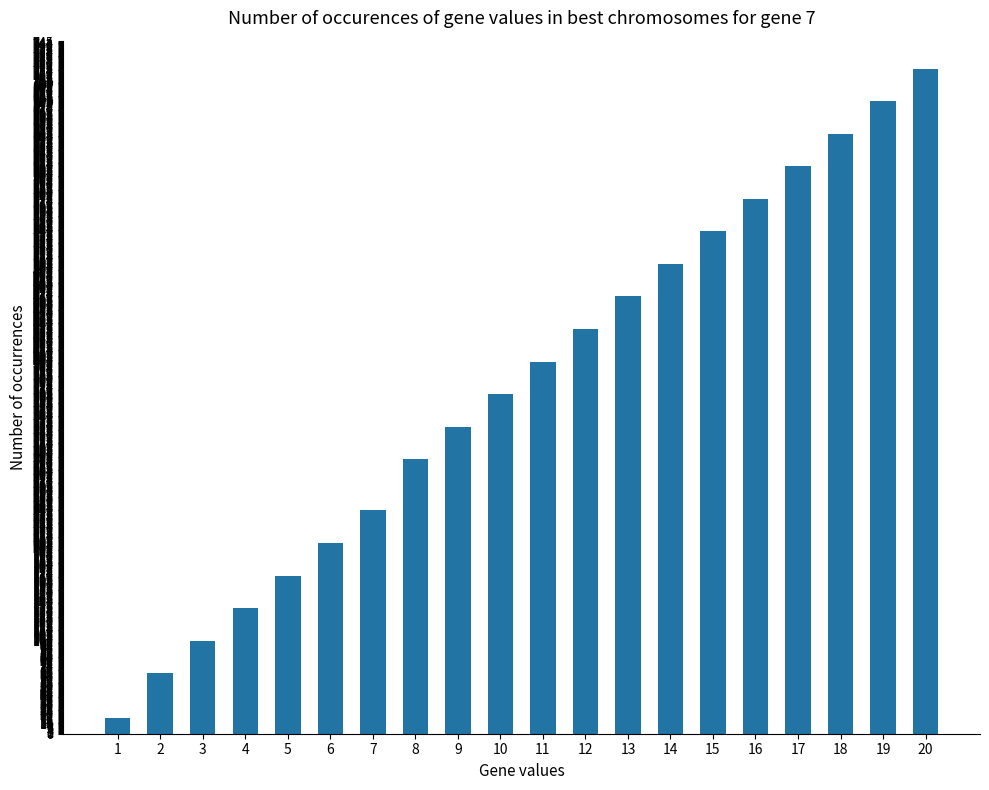

What is the sum of all values?

7497